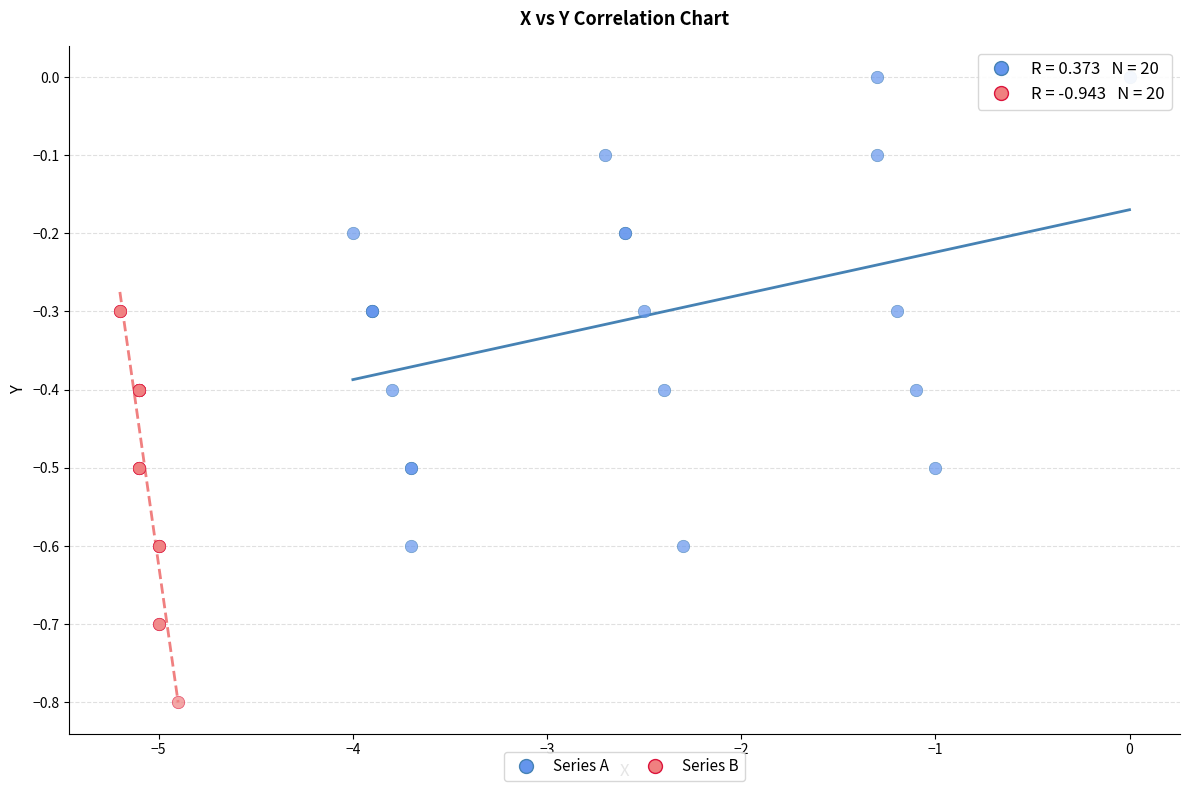

Which series contains the lowest Y value?

Series B